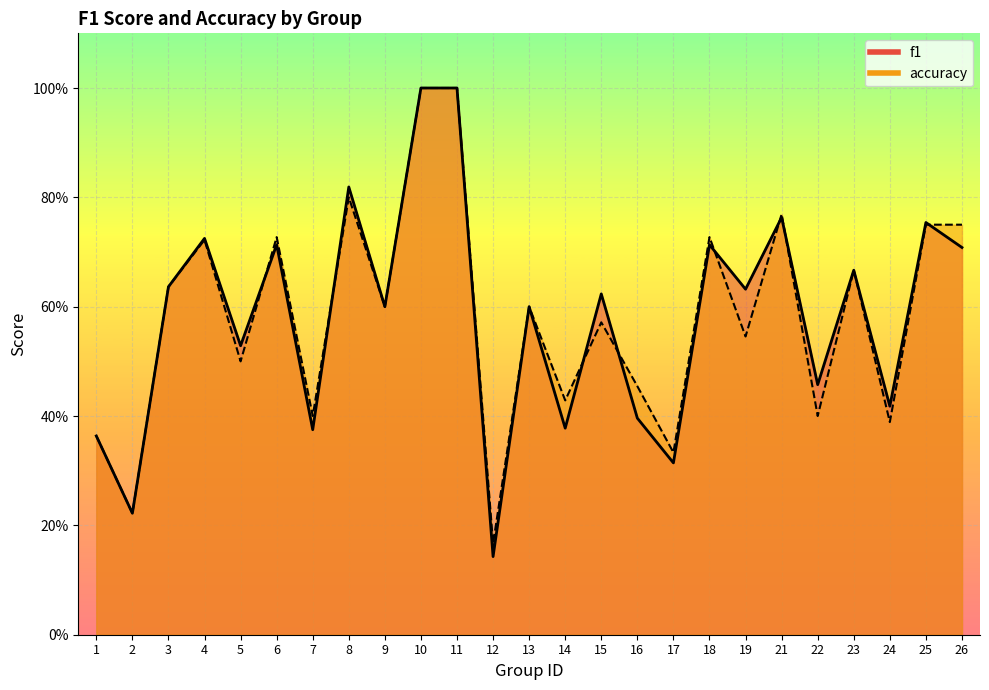

What is the lowest value of the f1 line series?

0.1